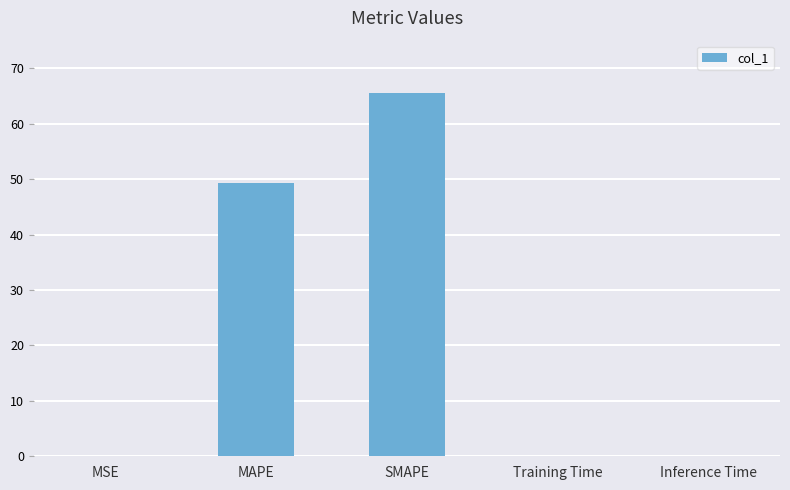

Read the value at Training Time.

0.1